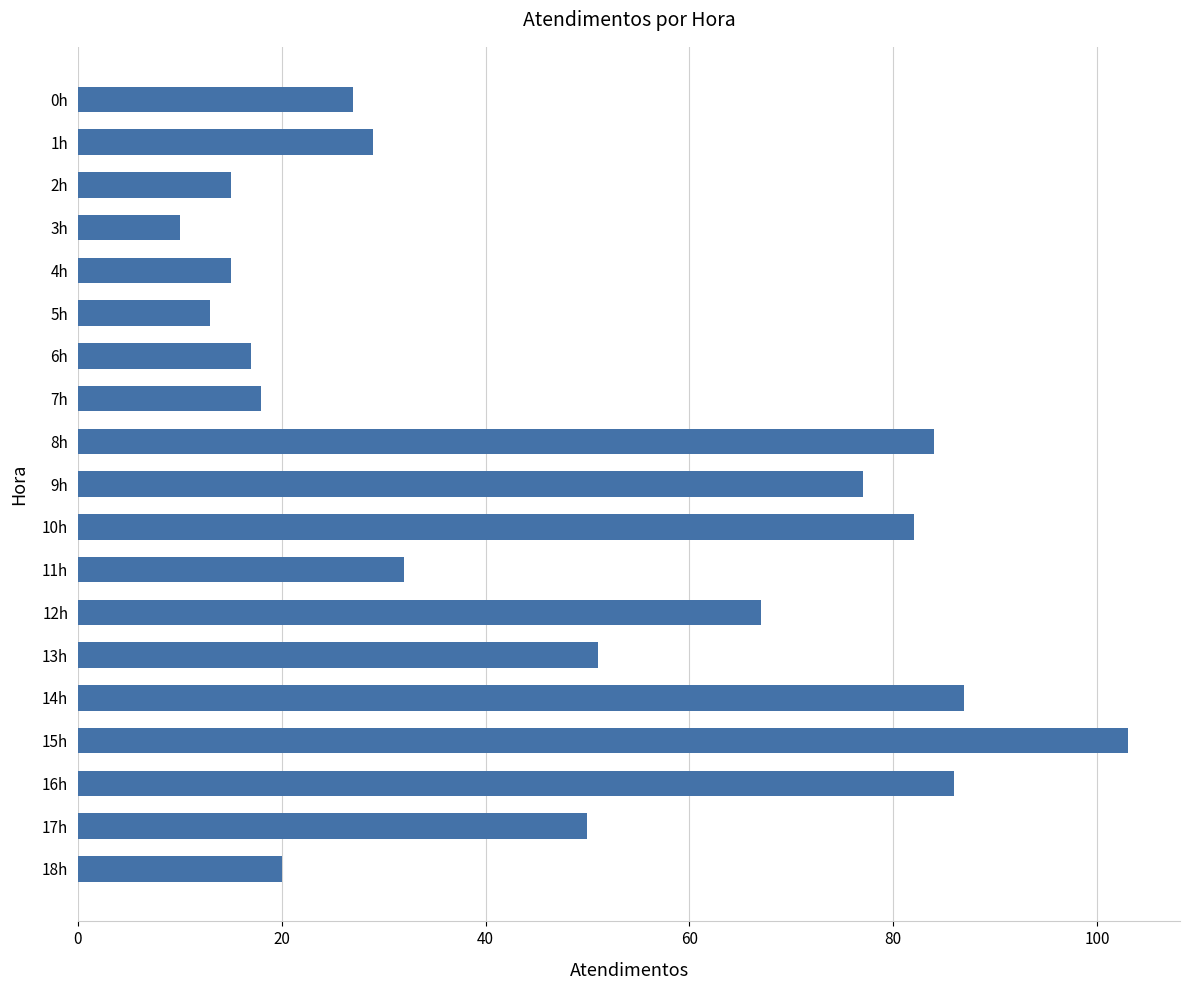

Approximately how many times larger is the value at 11h compared to 5h?

2.5